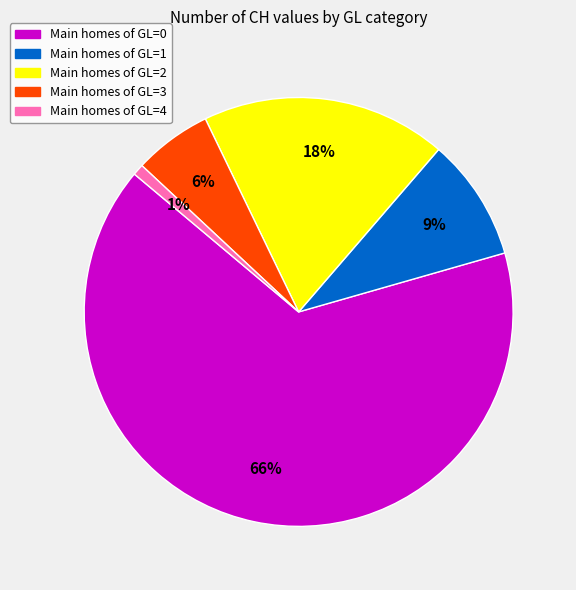

To the nearest percent, what is the difference between the largest and smallest slice percentages?

65%